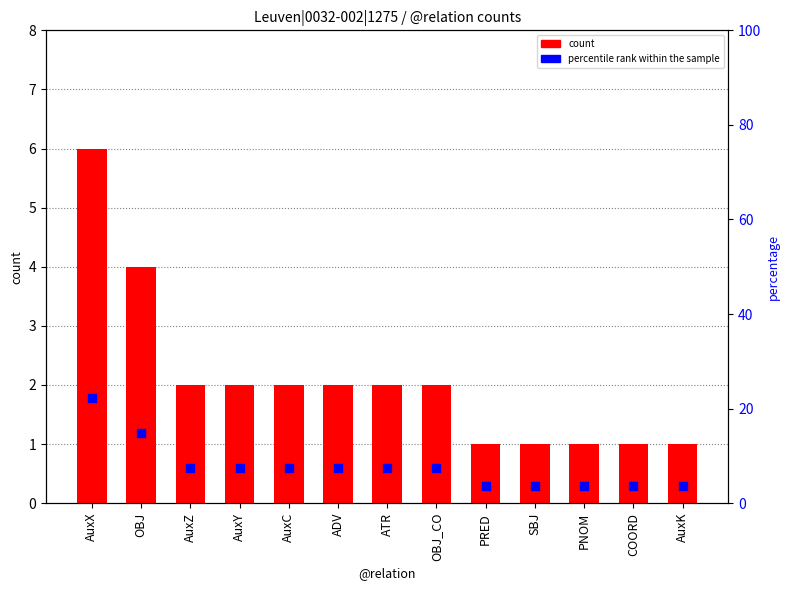

Is the value of count at AuxZ greater than the value of percentile rank within the sample at PNOM?

No